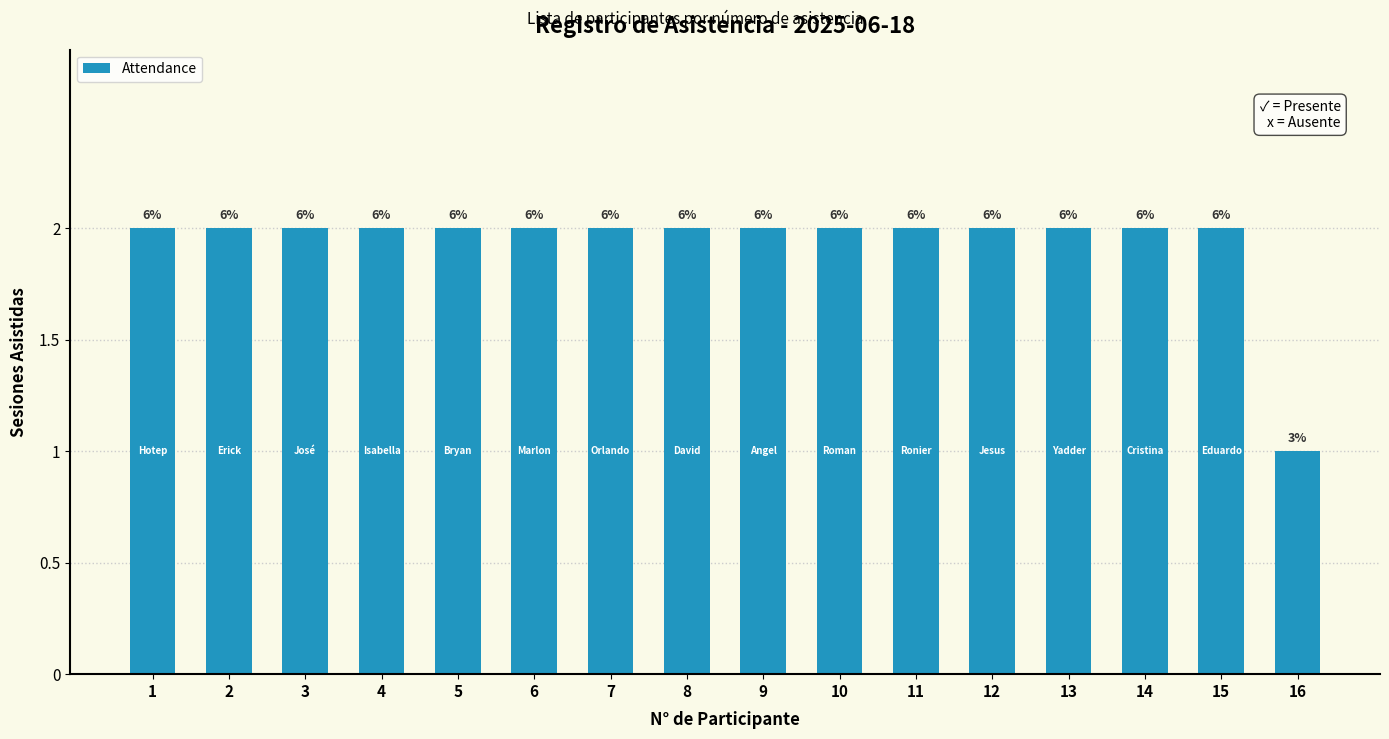

How many bars are there in total?

16